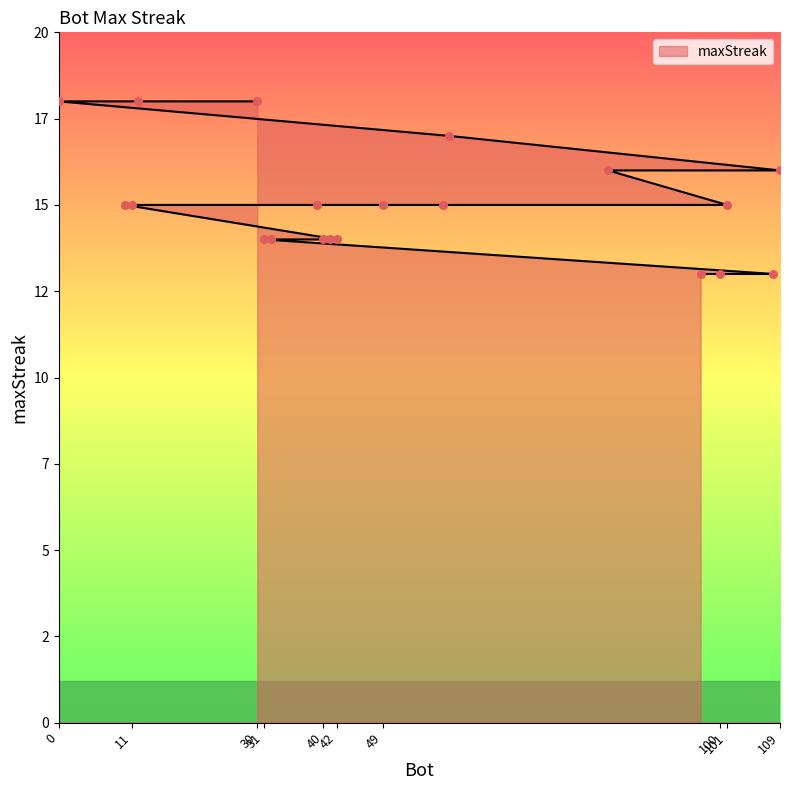

What is the change in value from 58 to 32?

-1